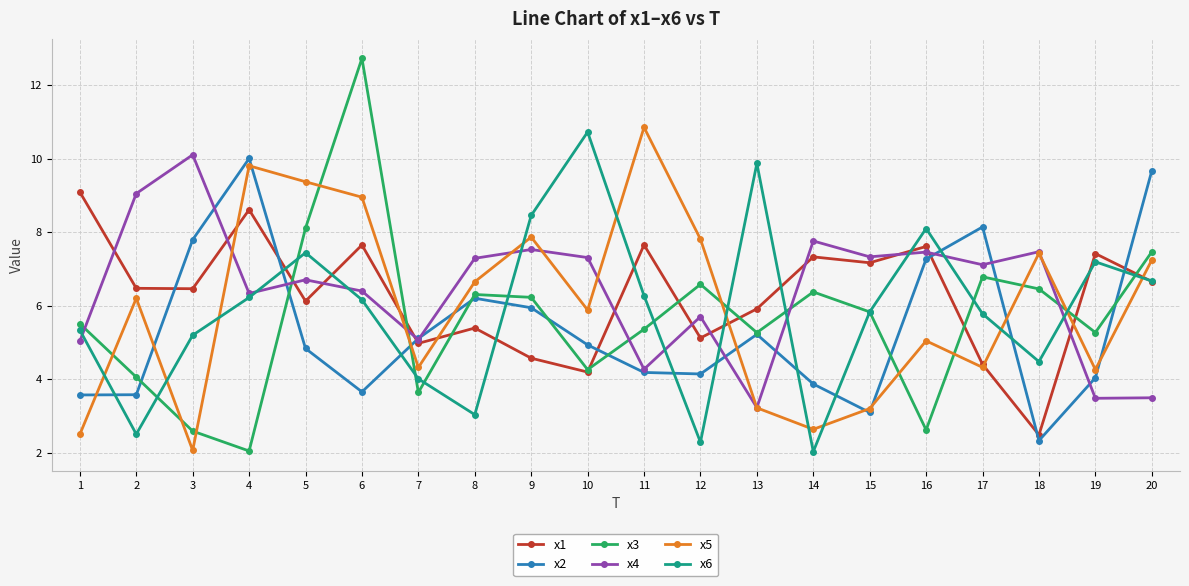

What is the value of the x5 point at the 20th from the left?

7.2